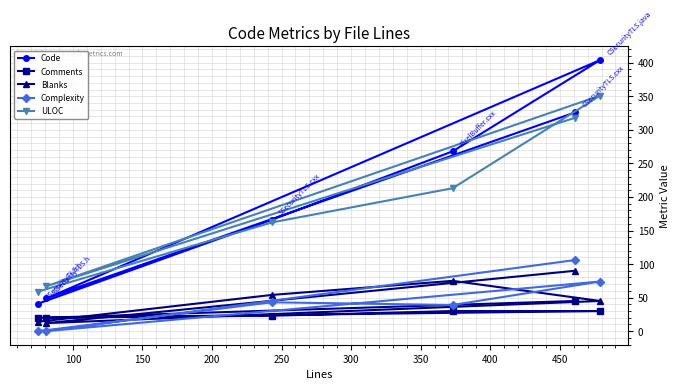

What is the lowest value of the ULOC series?

59